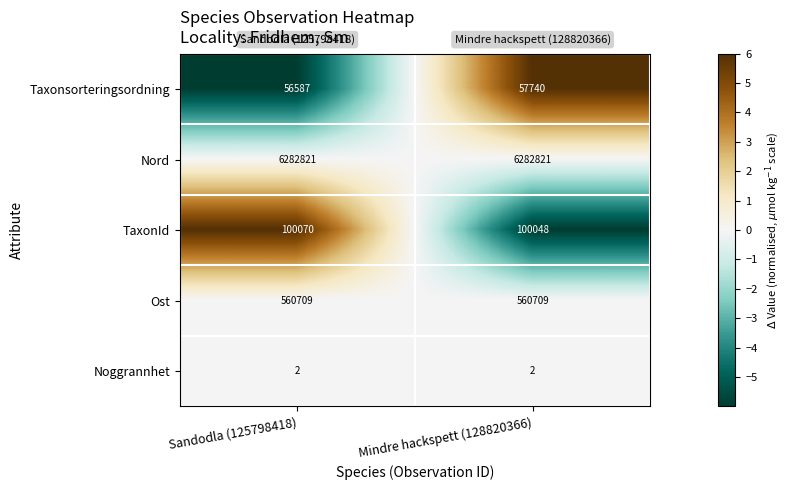

At which label does TaxonId reach its minimum?

Mindre hackspett (128820366)